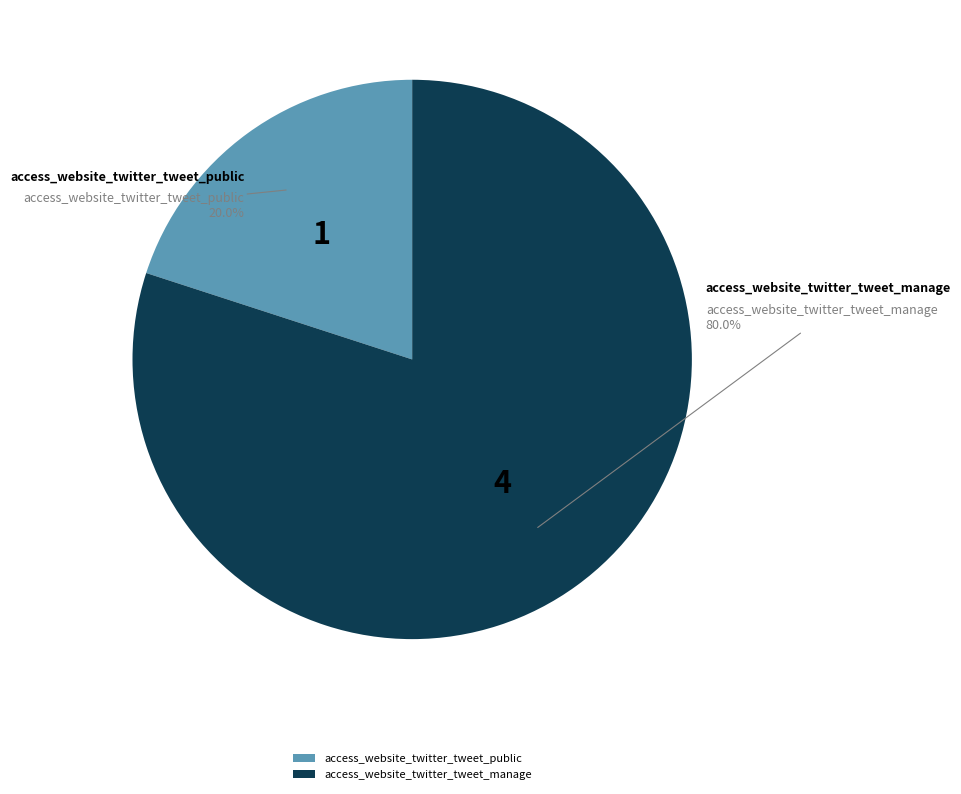

Between access_website_twitter_tweet_public and access_website_twitter_tweet_manage, which is larger?

access_website_twitter_tweet_manage